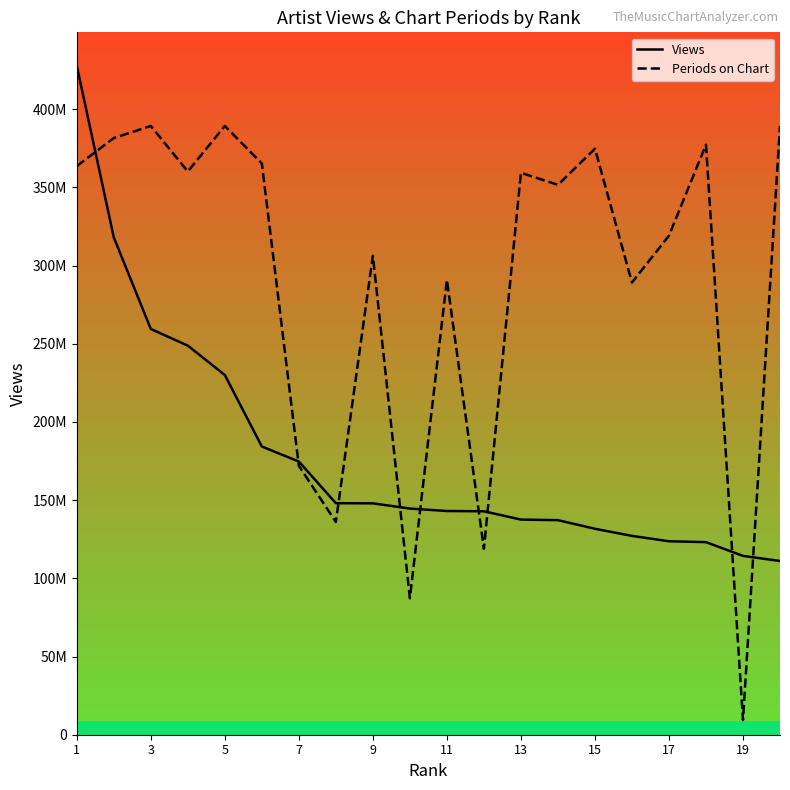

What is the value of the Views point at the 9th from the left?

147946018.0